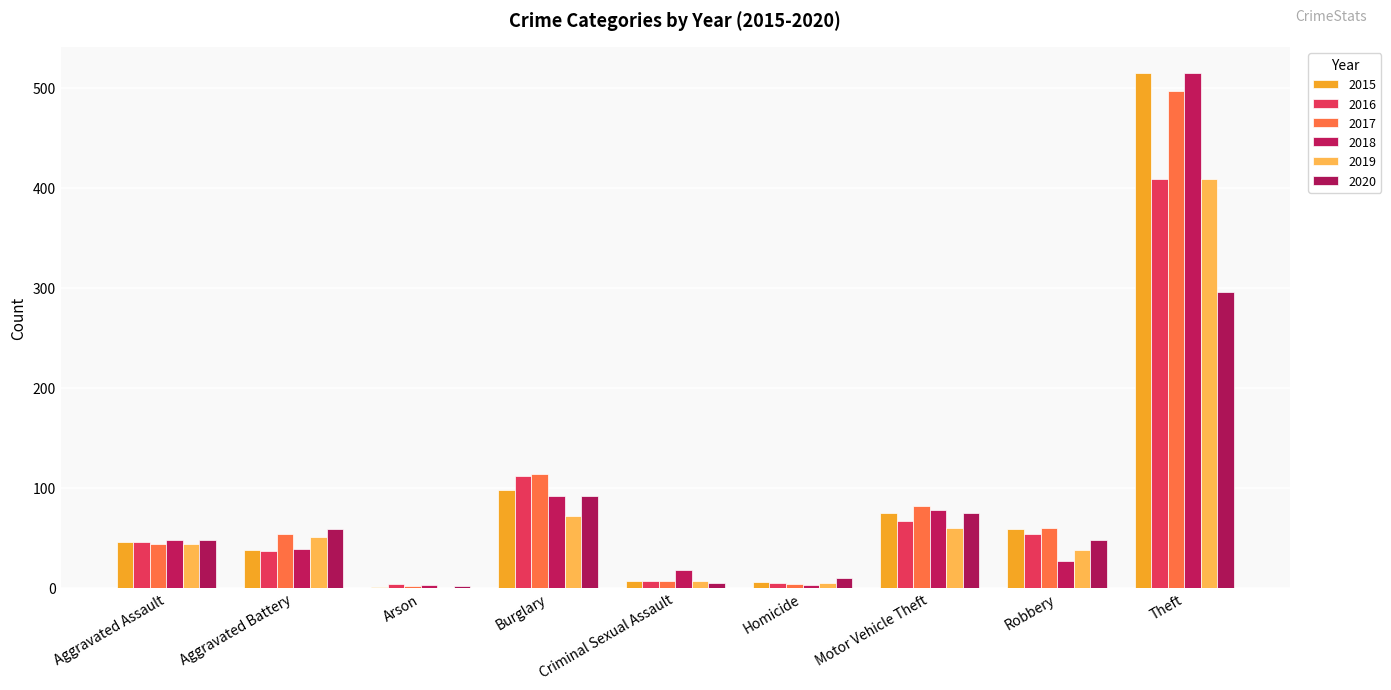

What is the average value of the 2016 series?

82